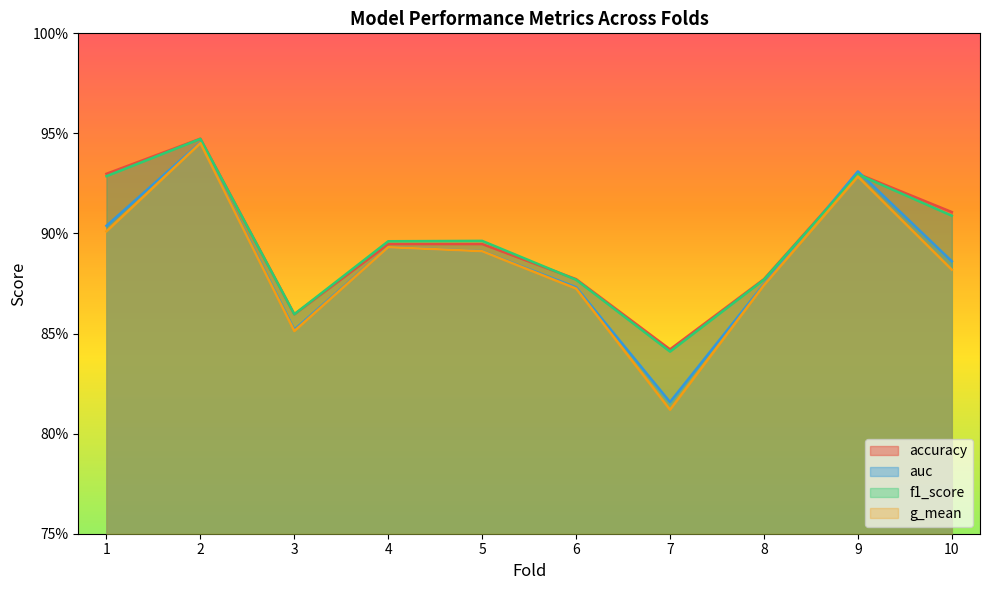

Where is the first local maximum for accuracy?

2